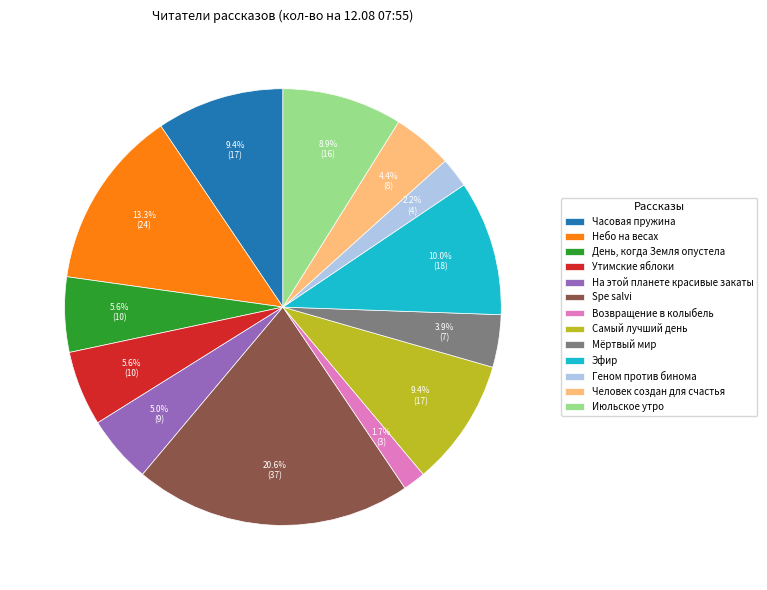

True or false: День, когда Земля опустела accounts for 19% of the total.

False